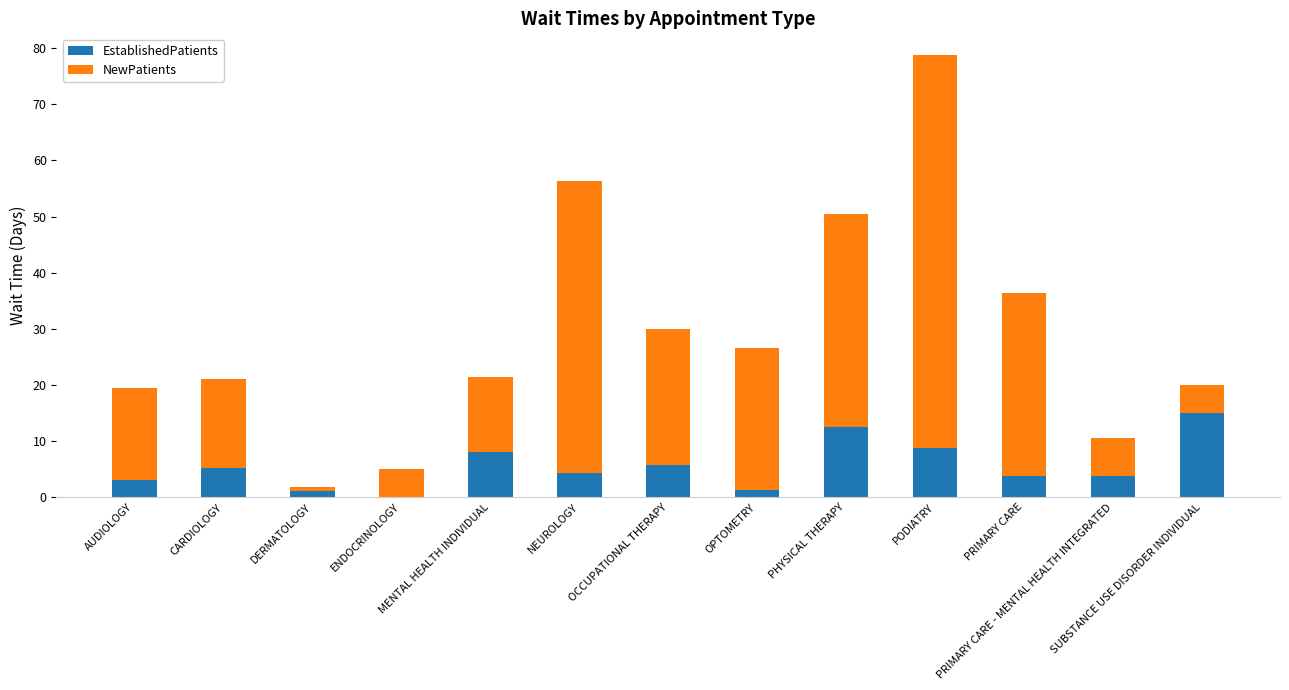

What is the approximate value of EstablishedPatients at MENTAL HEALTH INDIVIDUAL?

8.1